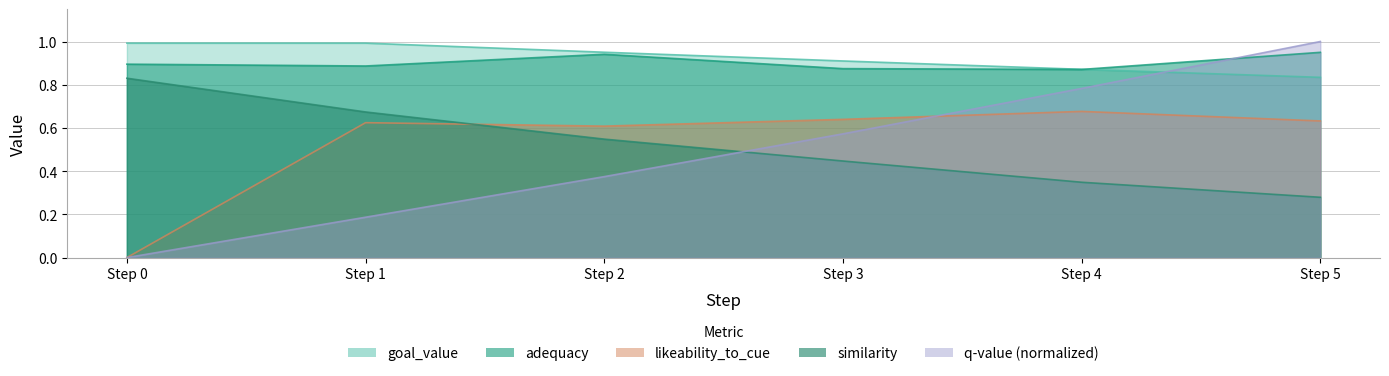

Reading right to left, transcribe all the data shown in this chart.

q-value: 1.0	0.8	0.6	0.4	0.2	0.0
similarity: 0.3	0.3	0.4	0.5	0.7	0.8
adequacy: 0.9	0.9	0.9	0.9	0.9	0.9
likeability_to_cue: 0.6	0.7	0.6	0.6	0.6	0.0
goal_value: 0.8	0.9	0.9	1.0	1.0	1.0